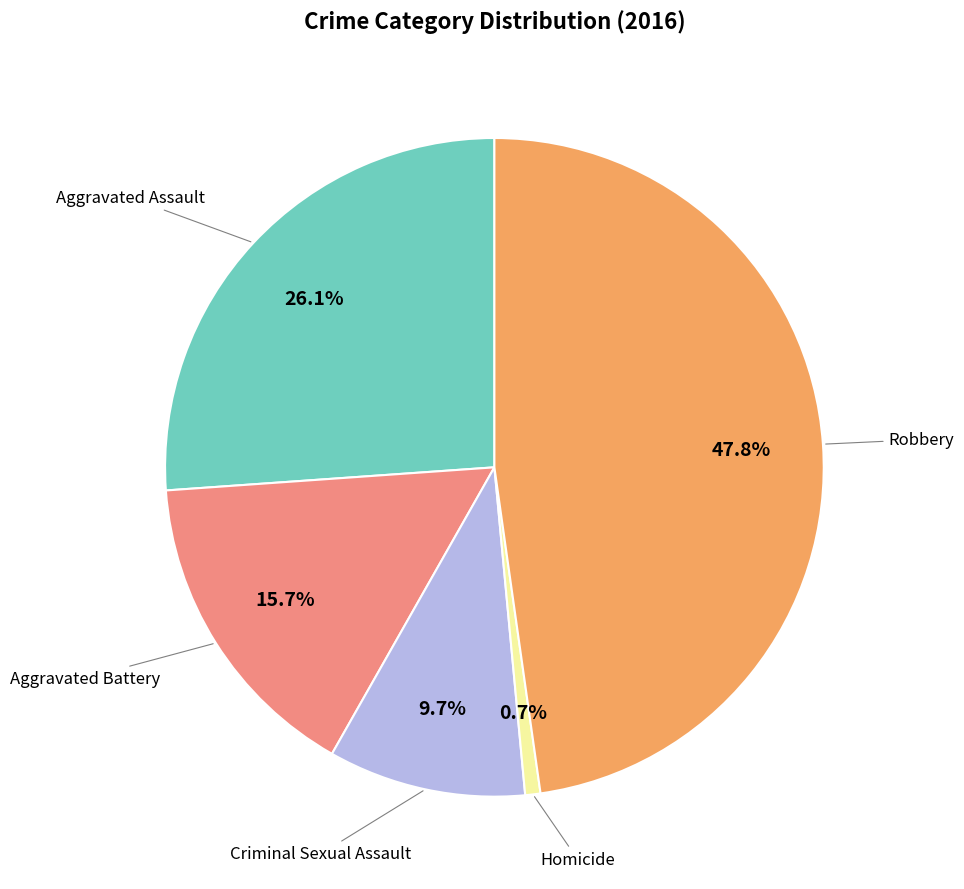

Count the number of slices in the pie.

5